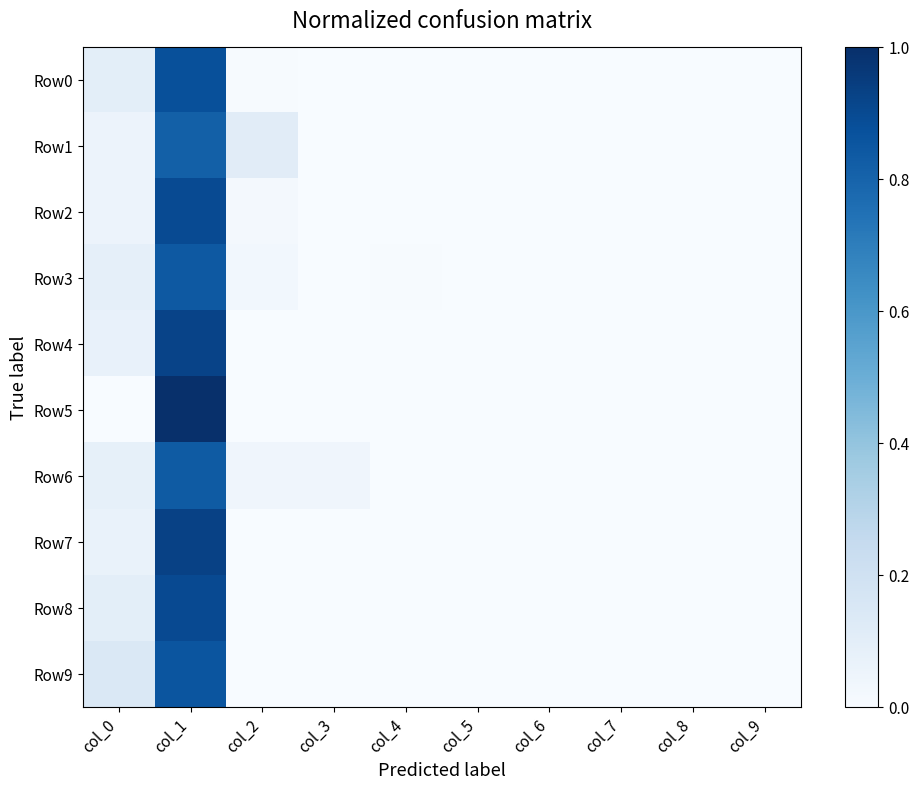

Reading left to right, what are all the values shown in this chart?

Row0: col_0=0.1	col_1=0.9	col_2=0.0	col_3=0.0	col_4=0.0	col_5=0.0	col_6=0.0	col_7=0.0	col_8=0.0	col_9=0.0
Row1: col_0=0.1	col_1=0.8	col_2=0.1	col_3=0.0	col_4=0.0	col_5=0.0	col_6=0.0	col_7=0.0	col_8=0.0	col_9=0.0
Row2: col_0=0.1	col_1=0.9	col_2=0.0	col_3=0.0	col_4=0.0	col_5=0.0	col_6=0.0	col_7=0.0	col_8=0.0	col_9=0.0
Row3: col_0=0.1	col_1=0.8	col_2=0.0	col_3=0.0	col_4=0.0	col_5=0.0	col_6=0.0	col_7=0.0	col_8=0.0	col_9=0.0
Row4: col_0=0.1	col_1=0.9	col_2=0.0	col_3=0.0	col_4=0.0	col_5=0.0	col_6=0.0	col_7=0.0	col_8=0.0	col_9=0.0
Row5: col_0=0.0	col_1=1.0	col_2=0.0	col_3=0.0	col_4=0.0	col_5=0.0	col_6=0.0	col_7=0.0	col_8=0.0	col_9=0.0
Row6: col_0=0.1	col_1=0.8	col_2=0.0	col_3=0.0	col_4=0.0	col_5=0.0	col_6=0.0	col_7=0.0	col_8=0.0	col_9=0.0
Row7: col_0=0.1	col_1=0.9	col_2=0.0	col_3=0.0	col_4=0.0	col_5=0.0	col_6=0.0	col_7=0.0	col_8=0.0	col_9=0.0
Row8: col_0=0.1	col_1=0.9	col_2=0.0	col_3=0.0	col_4=0.0	col_5=0.0	col_6=0.0	col_7=0.0	col_8=0.0	col_9=0.0
Row9: col_0=0.1	col_1=0.9	col_2=0.0	col_3=0.0	col_4=0.0	col_5=0.0	col_6=0.0	col_7=0.0	col_8=0.0	col_9=0.0